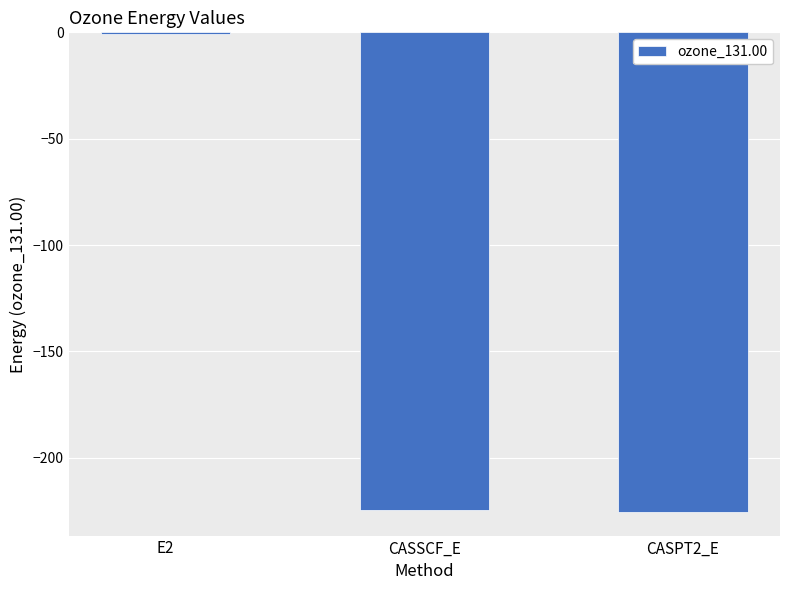

True or false: the data shows -224.6 at CASSCF_E.

True